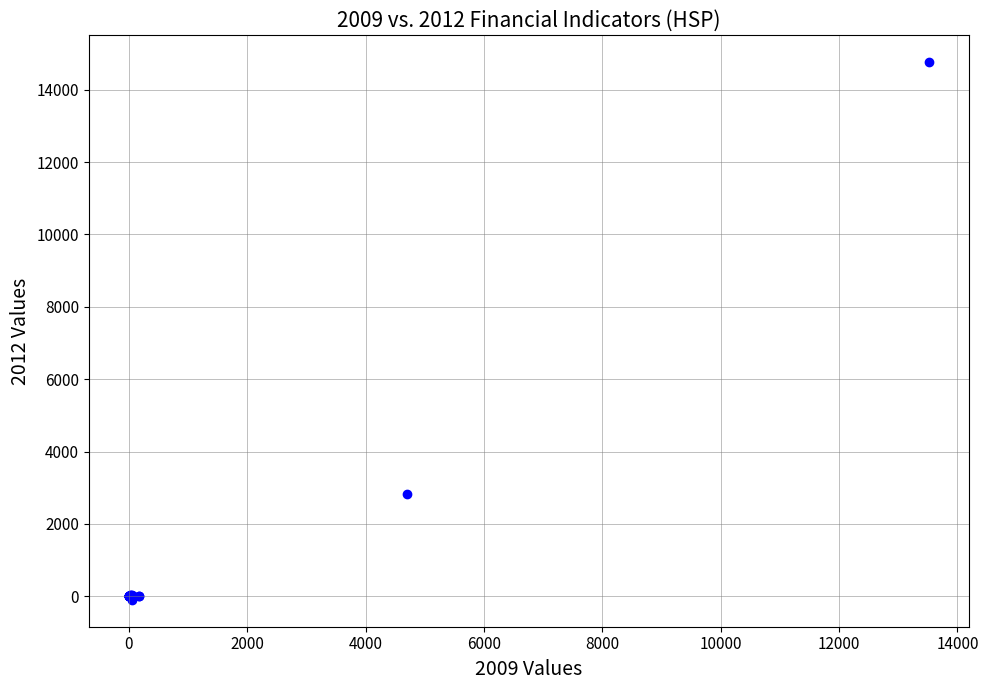

What Y value in the scatter plot is closest to 7330?

2827.0